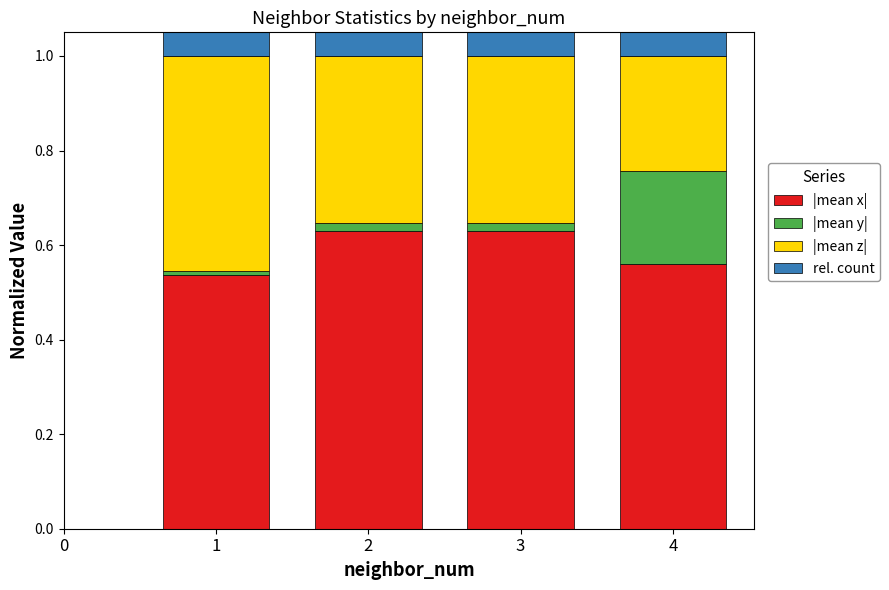

What are all the series names shown in the legend?

|mean x|, |mean y|, |mean z|, rel. count